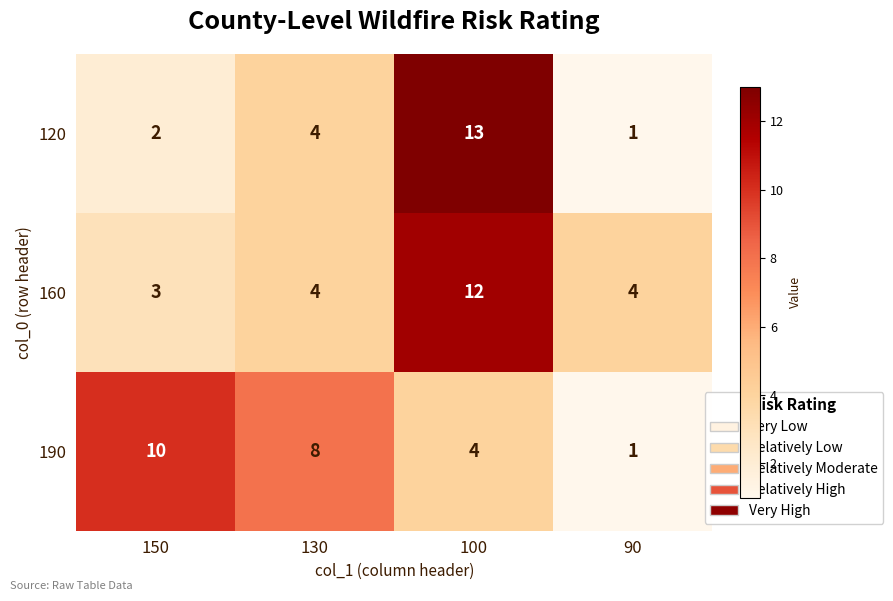

Read the 160 value at 150.

3